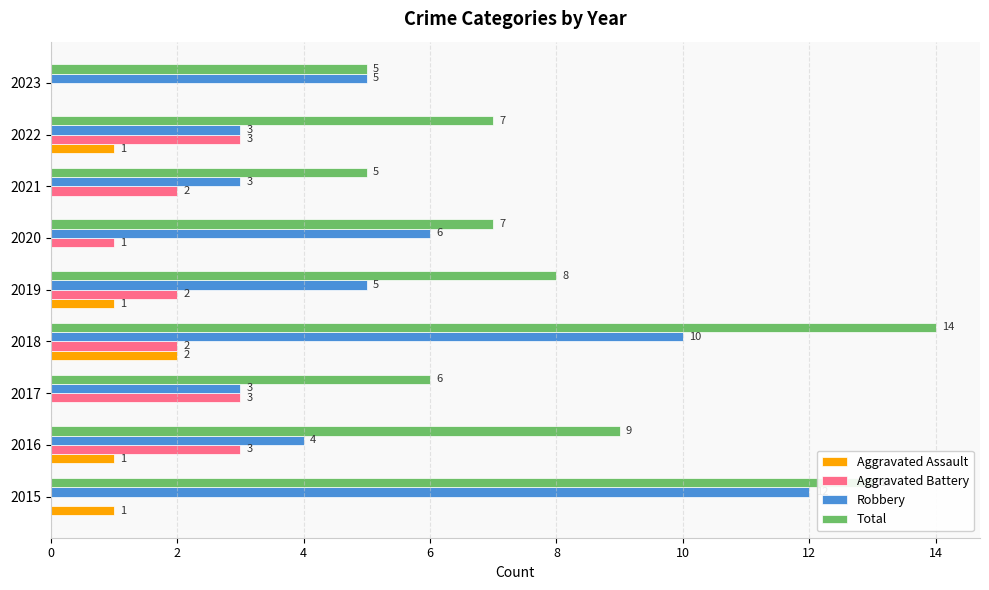

What is the sum of all Robbery values?

51